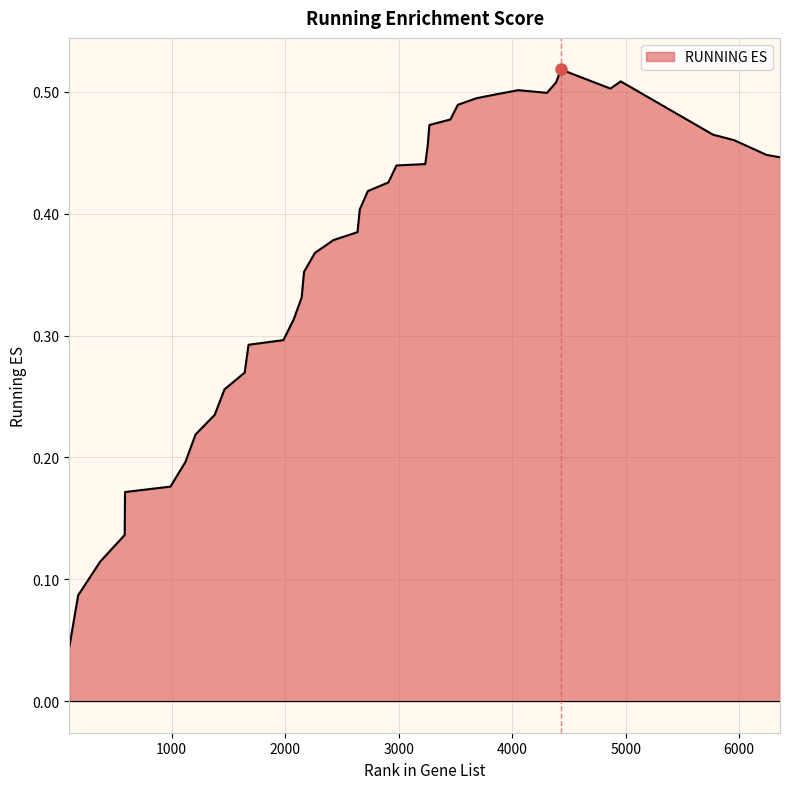

List the labels in order of value, smallest first.

100, 177, 372, 587, 590, 990, 1122, 1211, 1380, 1466, 1644, 1678, 1985, 2076, 2146, 2167, 2263, 2426, 2638, 2658, 2729, 2910, 2981, 3235, 6360, 6241, 3257, 5955, 5770, 3271, 3456, 3522, 3686, 3874, 4307, 4054, 4866, 4387, 4957, 4430